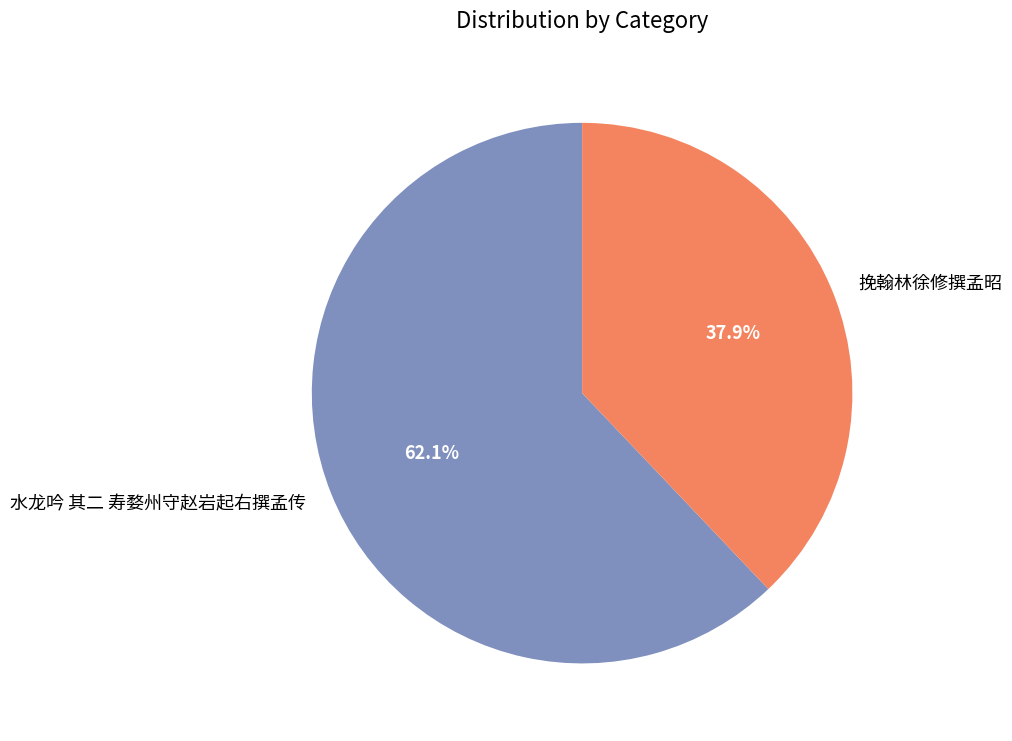

Is it true that 水龙吟 其二 寿婺州守赵岩起右撰孟传 is 62% of the pie?

True